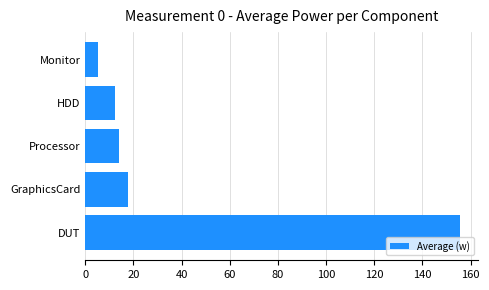

Which category has the lowest value across all series?

Monitor